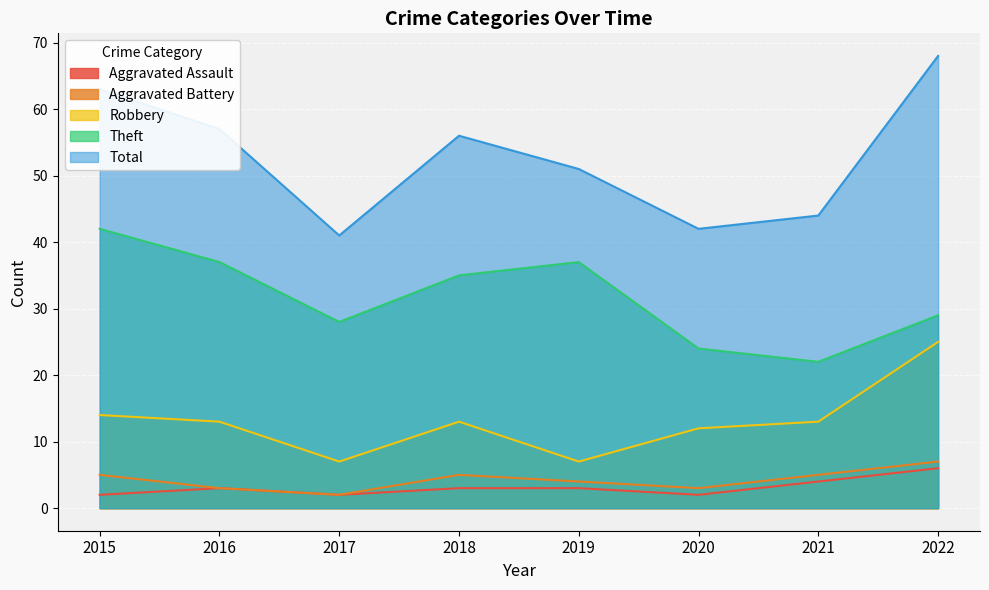

Between 2017 and 2020, which series saw the biggest shift?

Robbery